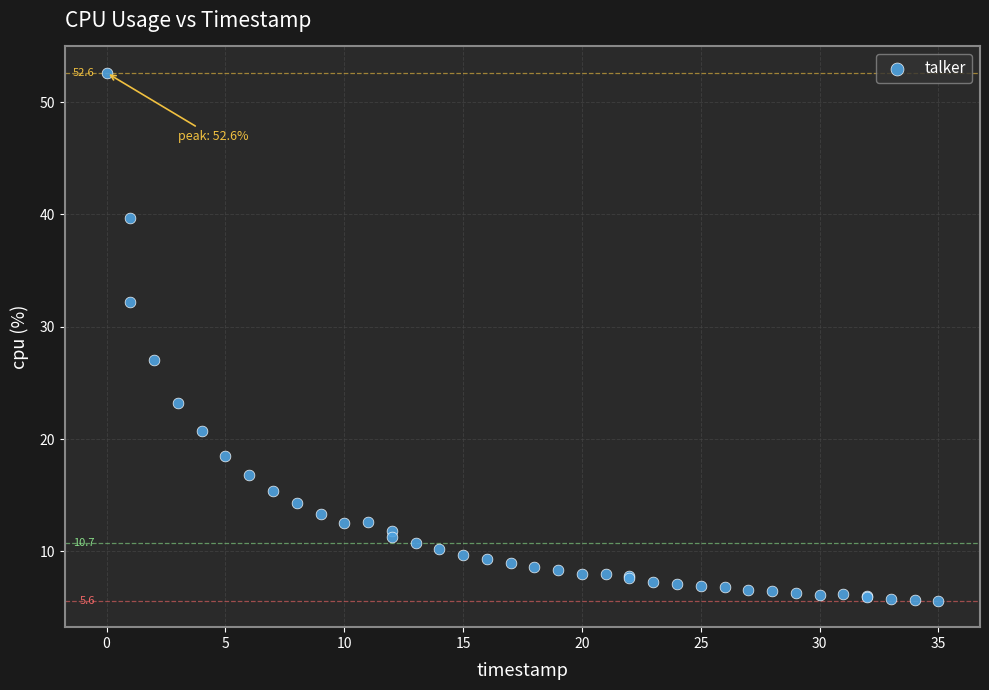

What Y value in the scatter plot is closest to 29?

27.0